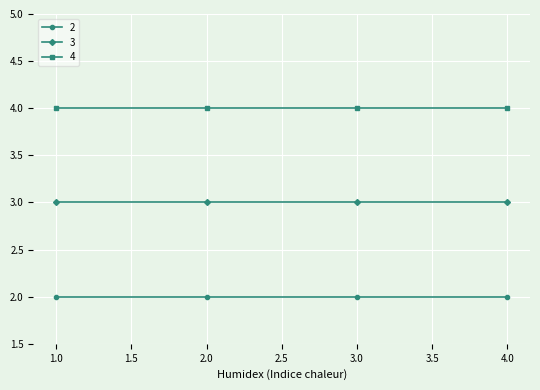

Which series has the largest total across all categories?

4